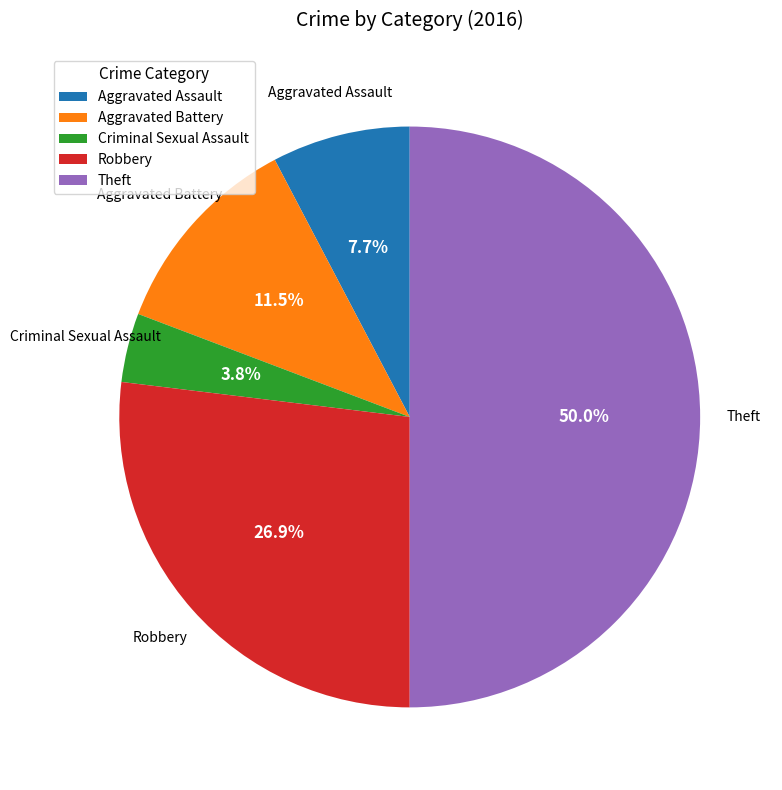

Is Aggravated Assault the majority of the pie?

No